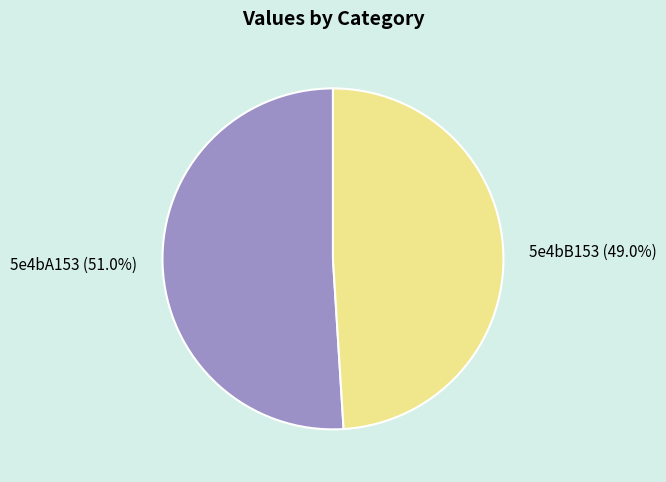

Which has a higher value, 5e4bB153 or 5e4bA153?

5e4bA153